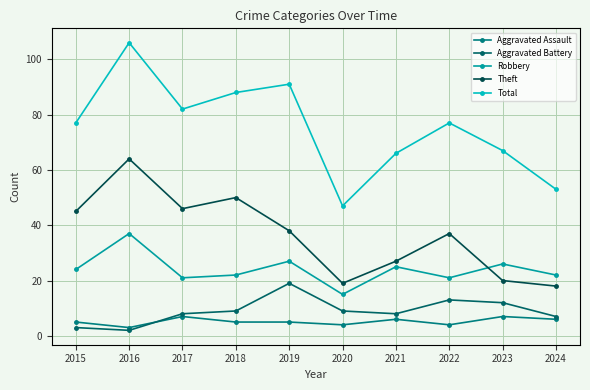

How many lines are shown in the chart?

5